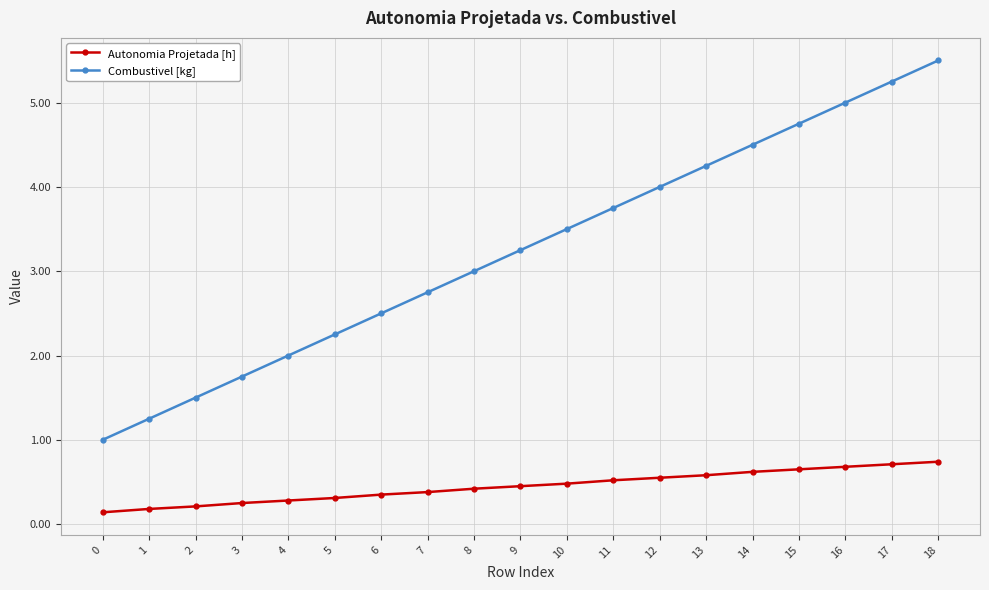

What are all the series names shown in the legend?

Autonomia Projetada [h], Combustivel [kg]